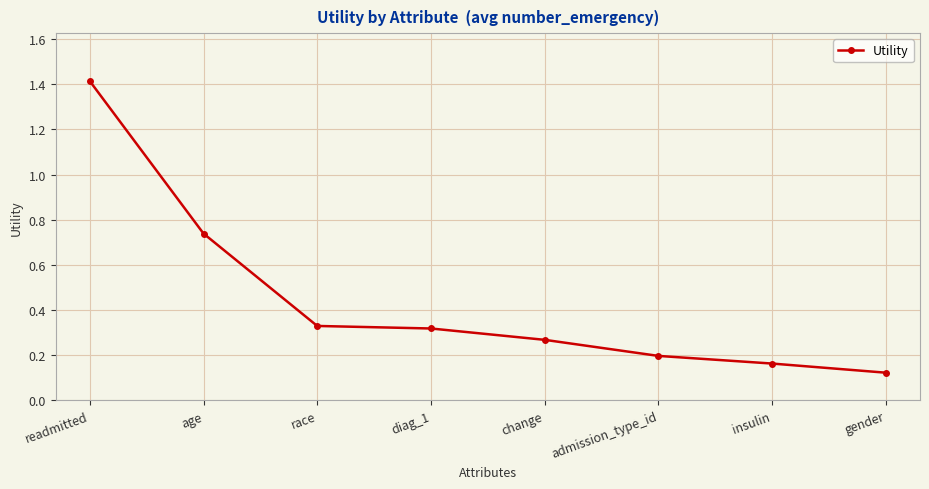

Which has a higher value, age or readmitted?

readmitted